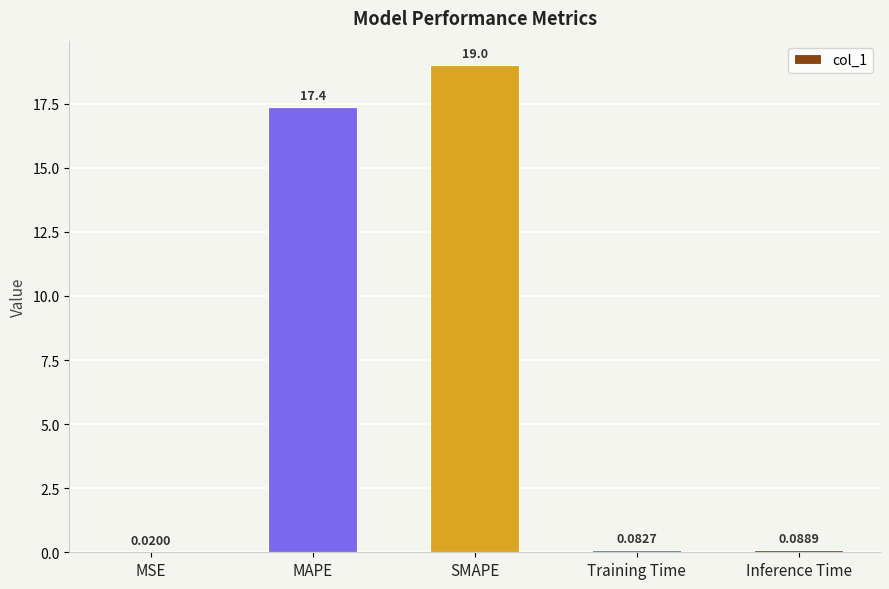

Which category has the highest value across all series?

SMAPE